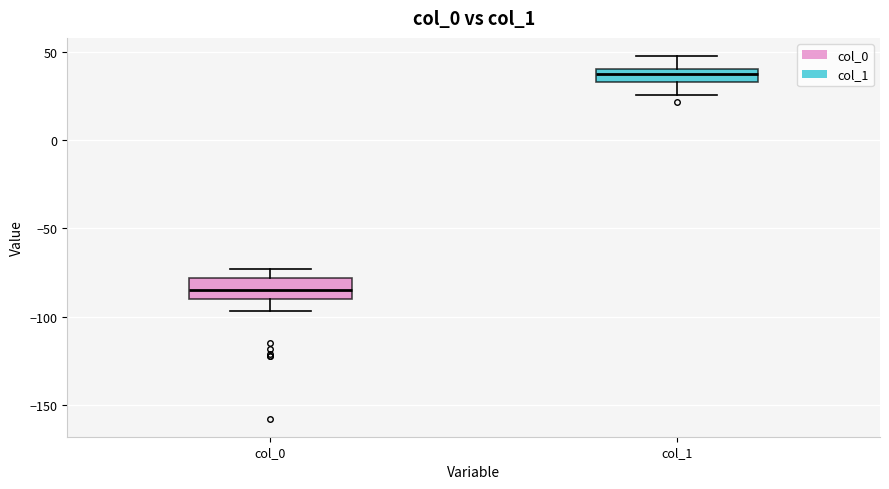

Reading left to right, read every box against the y-axis: the position of its median line, the range the box covers, and the ends of its whiskers. The values are not printed on the chart, so give them approximately, as read against the axis.

col_0: median -85, box -90 to -80, whiskers -95 to -75
col_1: median 40 (inside the box), box 35 to 40, whiskers 25 to 50